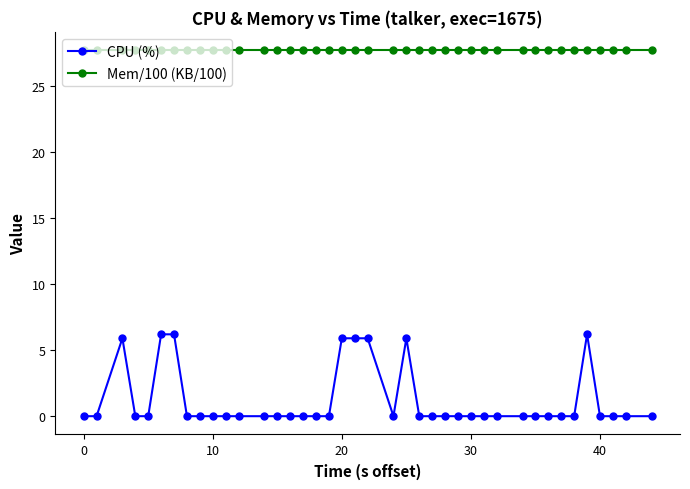

What is the maximum value for Mem/100 (KB/100)?

27.7